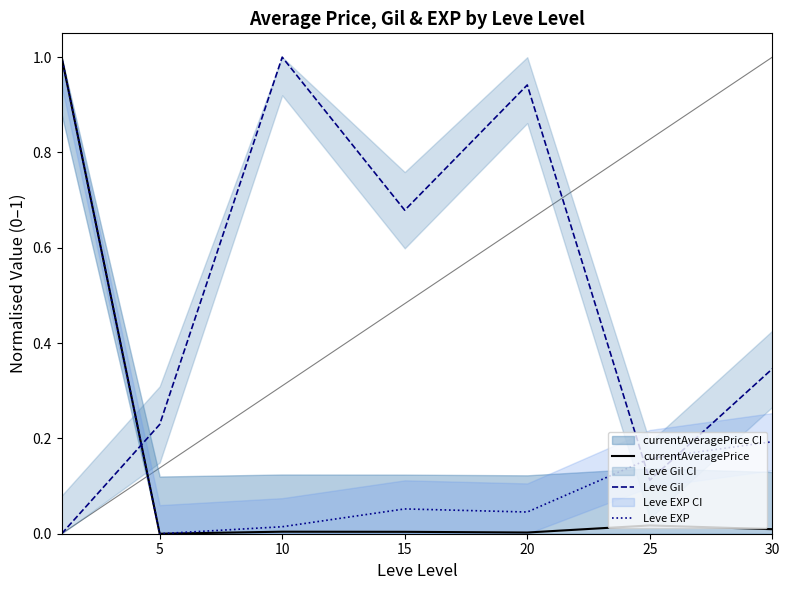

At which category does Leve Gil reach its first local peak?

10